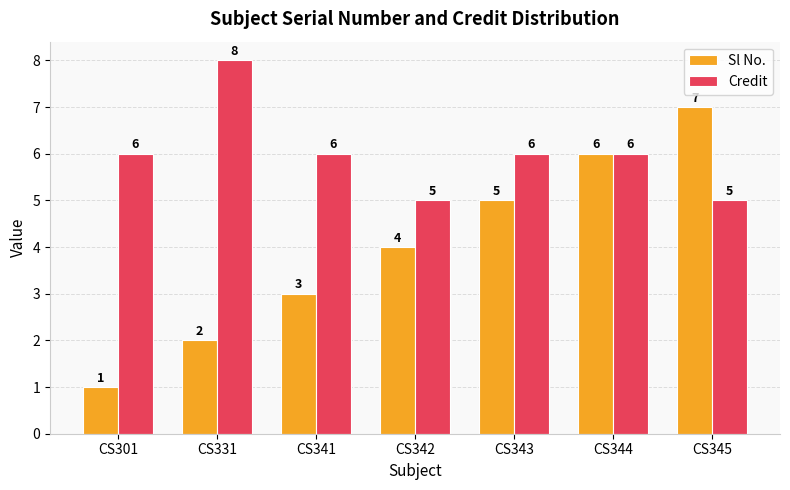

At which label does Sl No. reach its peak?

CS345